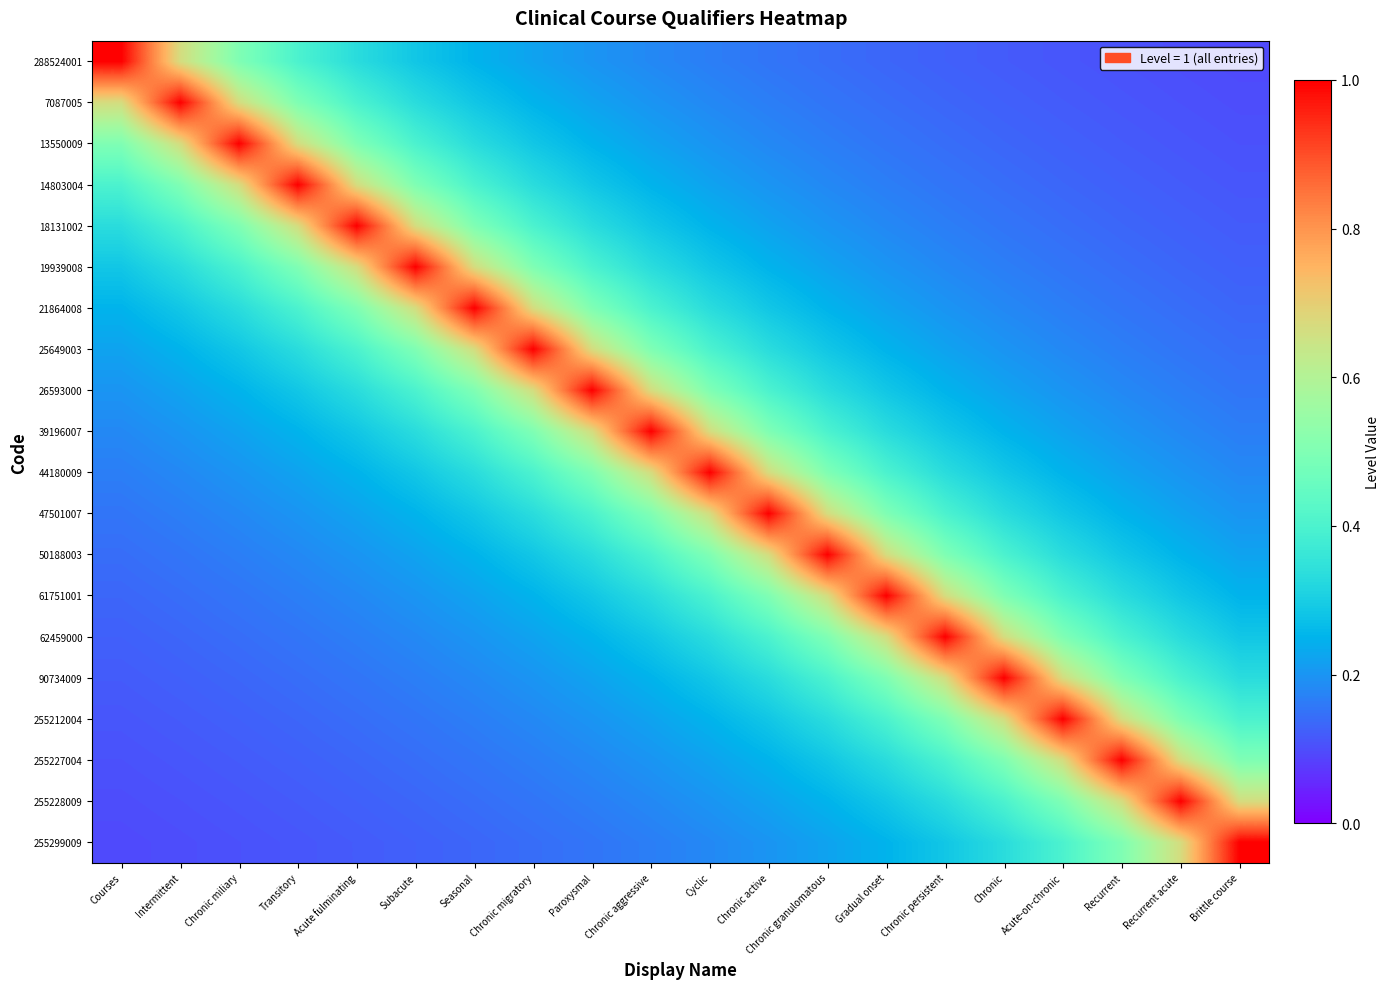

At which category is the sum across all series the highest?

Chronic aggressive